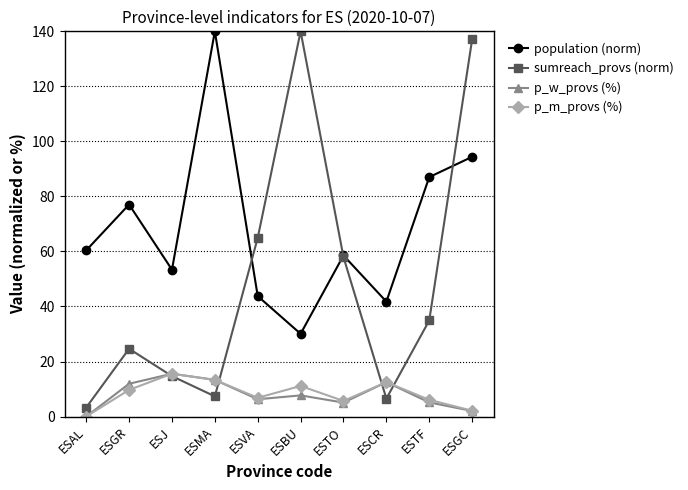

At how many categories does at least one series exceed 116?

3